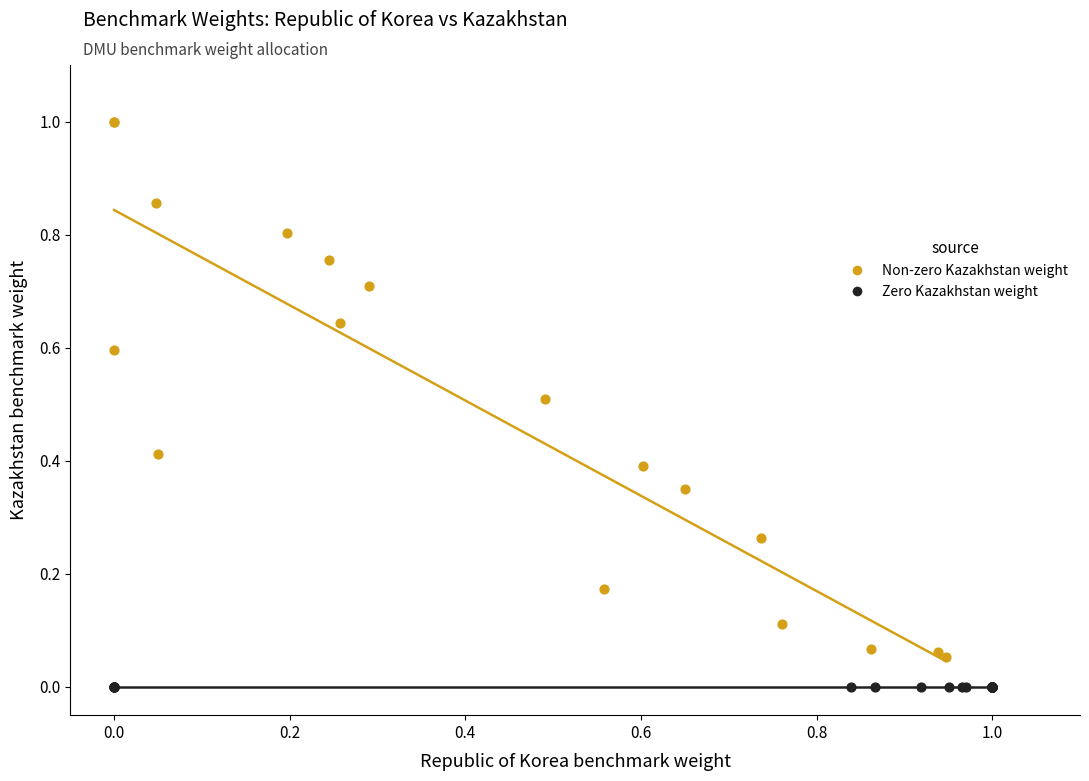

What are all the series names shown in the legend?

Non-zero Kazakhstan weight, Zero Kazakhstan weight